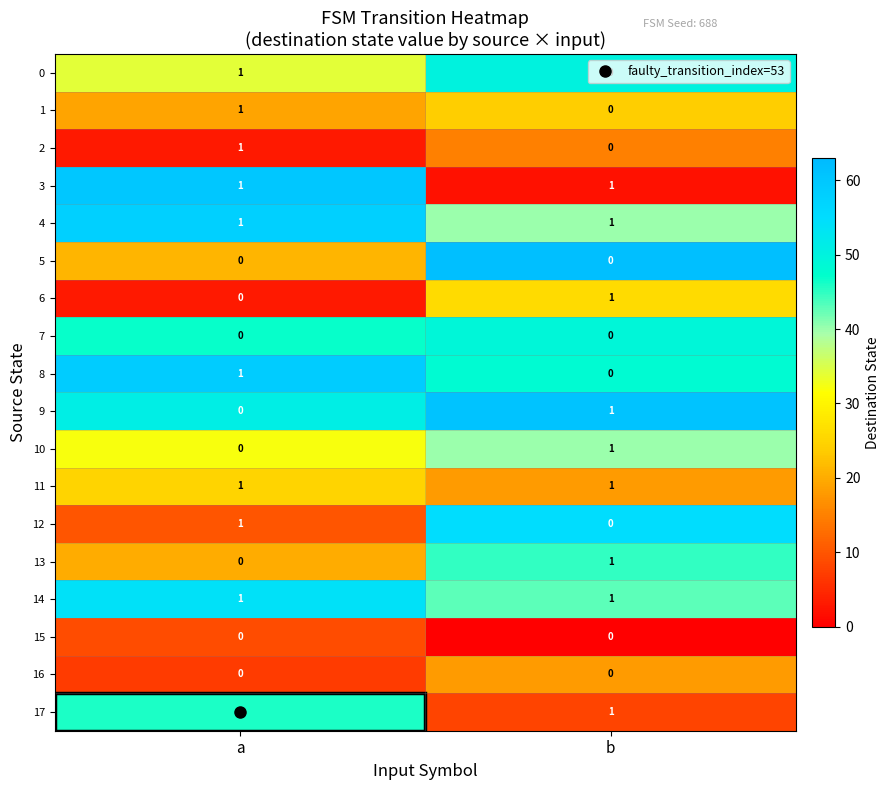

How many categories are shown in the chart?

2